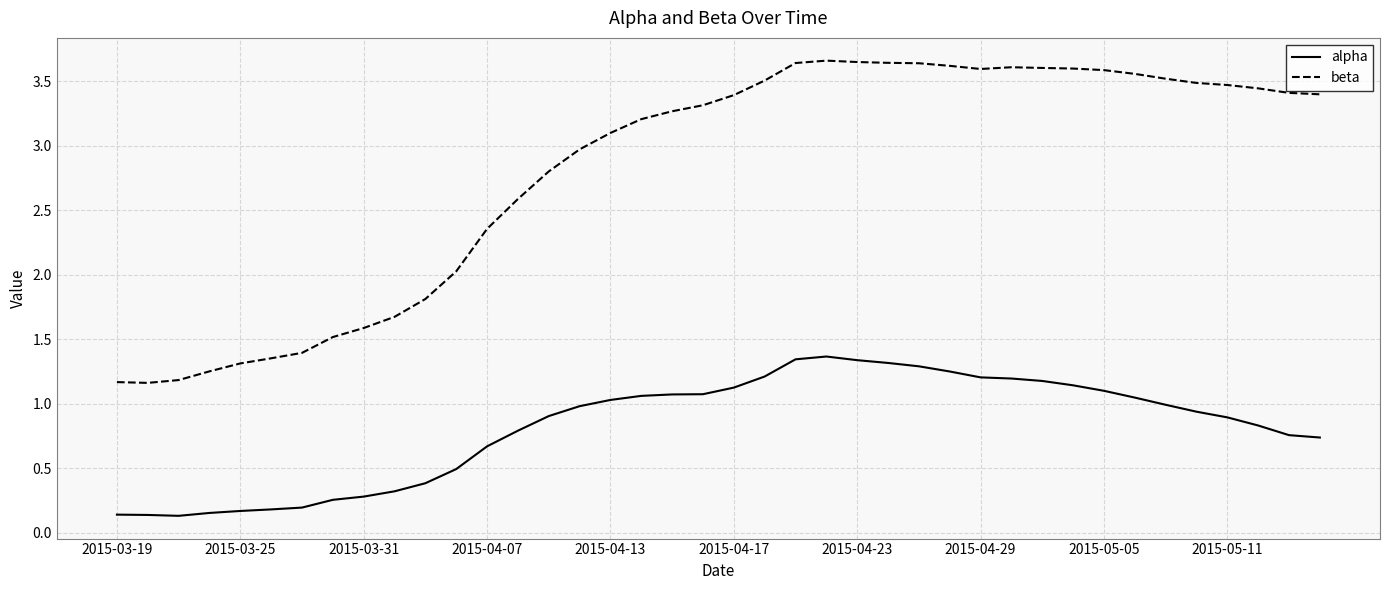

What is the lowest value of the beta series?

1.2